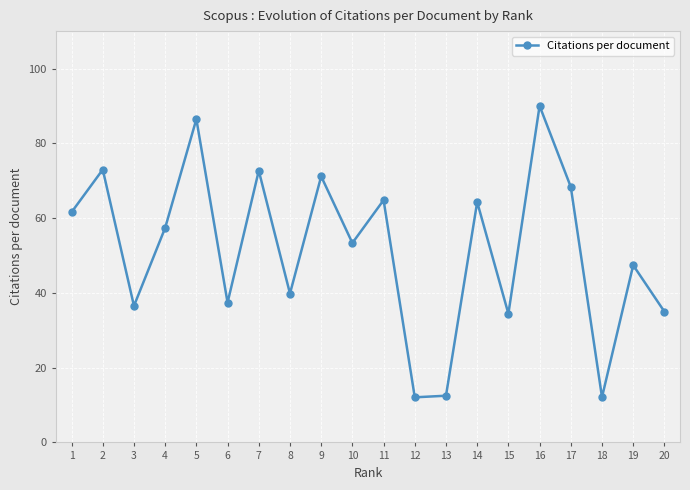

Between 14 and 15, which is larger?

14